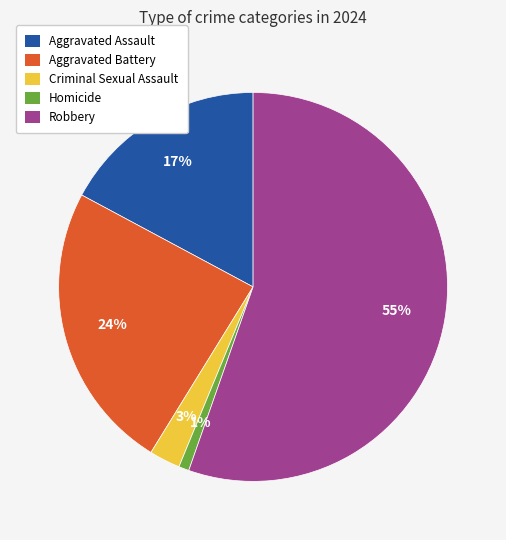

Rank the categories by value from lowest to highest.

Homicide, Criminal Sexual Assault, Aggravated Assault, Aggravated Battery, Robbery